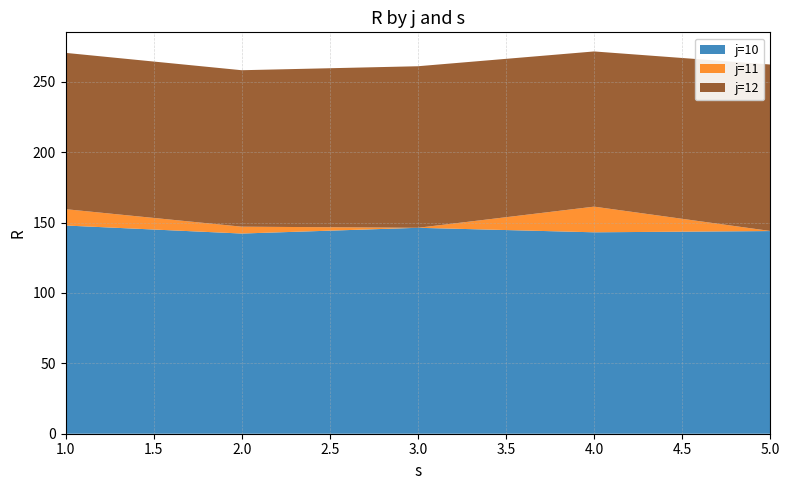

Reading left to right, transcribe all the data shown in this chart.

j=10: 1=147.9	2=142.2	3=146.3	4=143.1	5=144.0
j=11: 1=11.6	2=4.9	3=0.0	4=18.2	5=0.1
j=12: 1=111.1	2=111.2	3=114.8	4=110.3	5=118.3